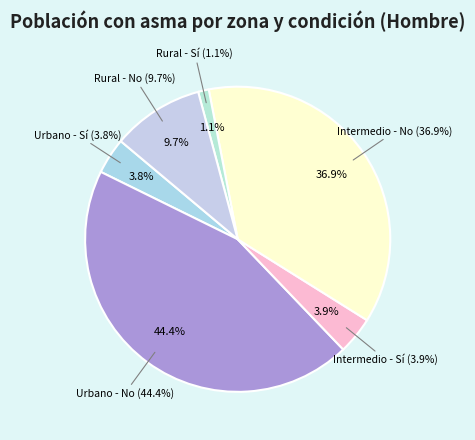

Rank the categories by value from lowest to highest.

Rural - Sí, Urbano - Sí, Intermedio - Sí, Rural - No, Intermedio - No, Urbano - No